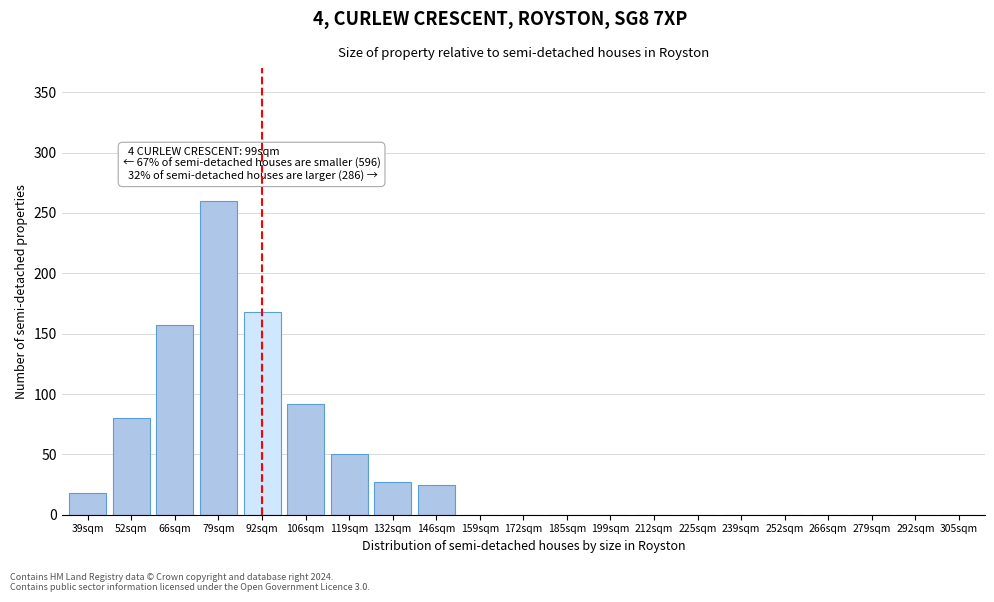

Reading left to right, transcribe all the data shown in this chart.

39sqm=18	52sqm=80	66sqm=157	79sqm=260	92sqm=168	106sqm=92	119sqm=50	132sqm=27	146sqm=25	159sqm=0	172sqm=0	185sqm=0	199sqm=0	212sqm=0	225sqm=0	239sqm=0	252sqm=0	266sqm=0	279sqm=0	292sqm=0	305sqm=0